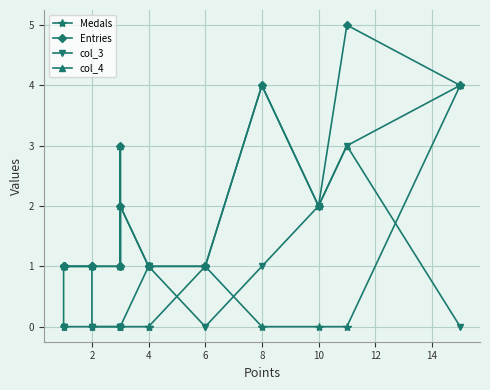

How many values in the Entries series exceed 1?

6